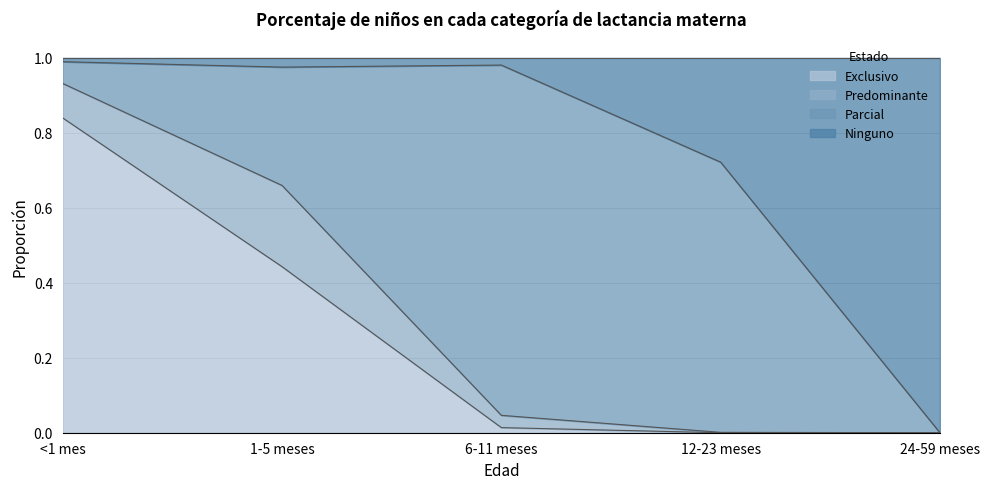

Which label corresponds to the smallest value in the chart?

12-23 meses